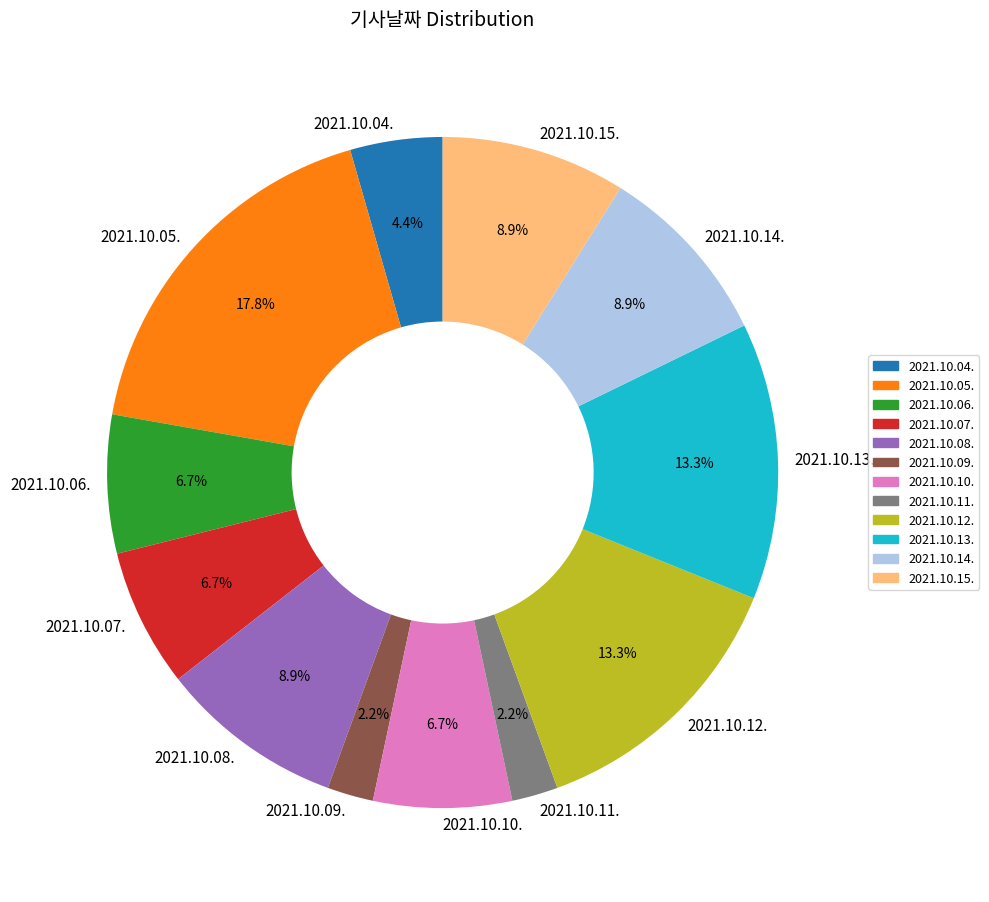

To the nearest percent, what percentage of the pie is 2021.10.04.?

4%